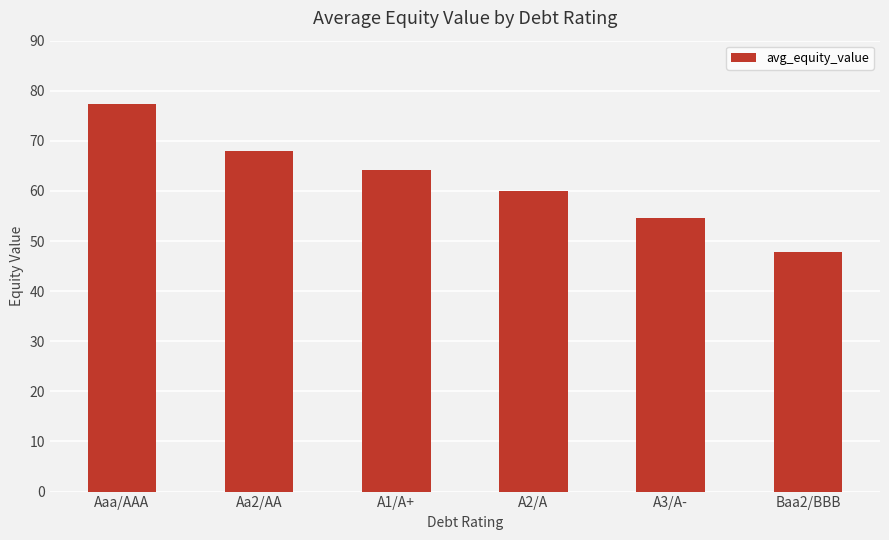

Is it true that the value at Aa2/AA is 46.6?

False